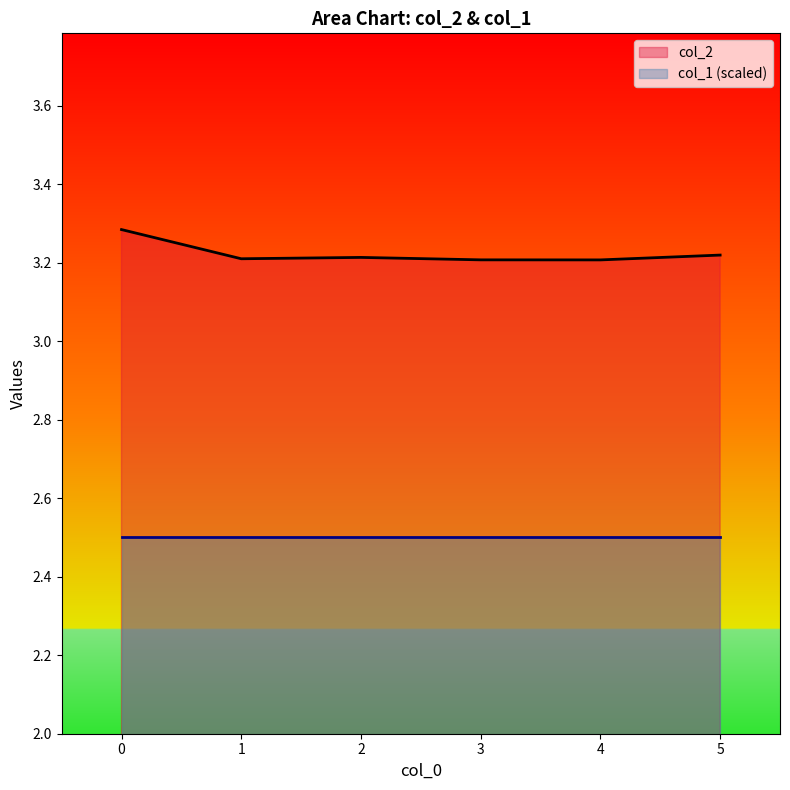

At 1, list the series in order from smallest to largest.

col_1 (scaled), col_2